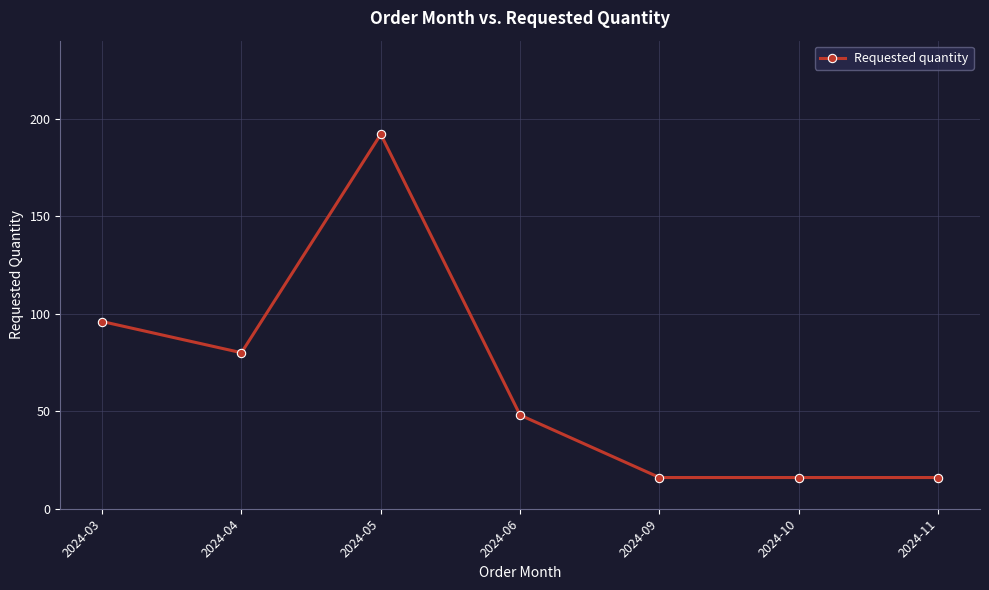

Which has a higher value, 2024-09 or 2024-04?

2024-04